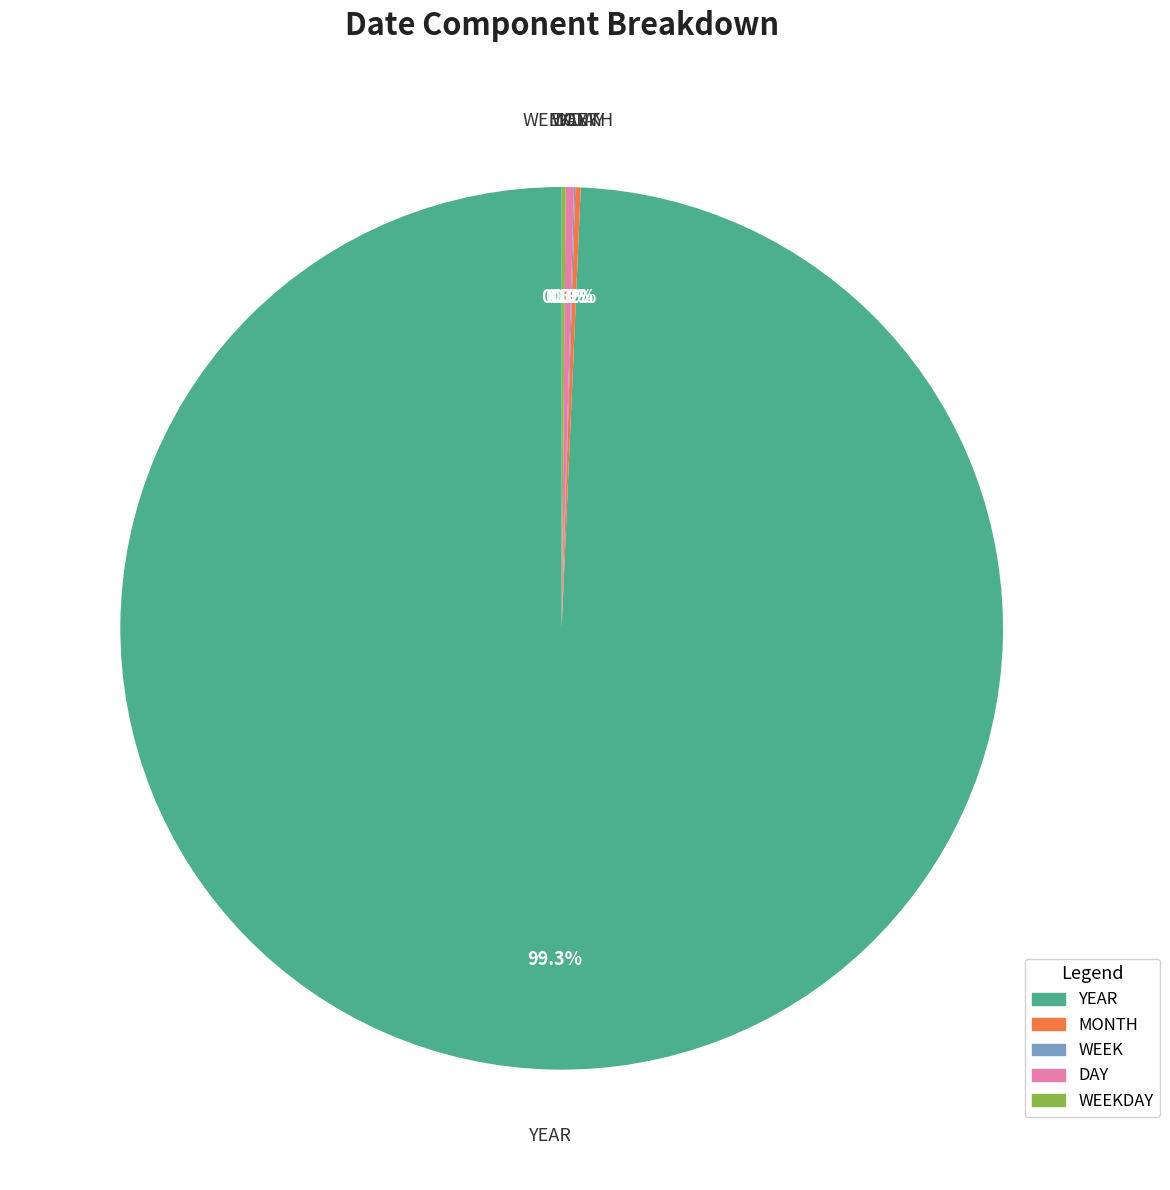

What is the largest slice in the pie chart?

YEAR